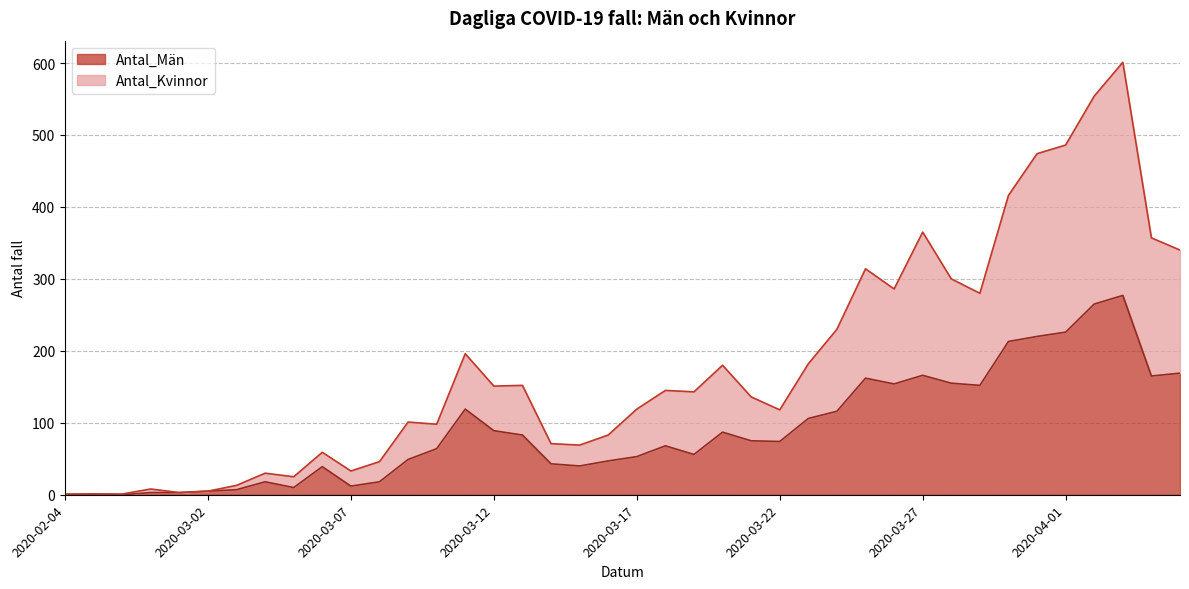

True or false: Antal_Kvinnor and Antal_Män intersect in this chart.

False